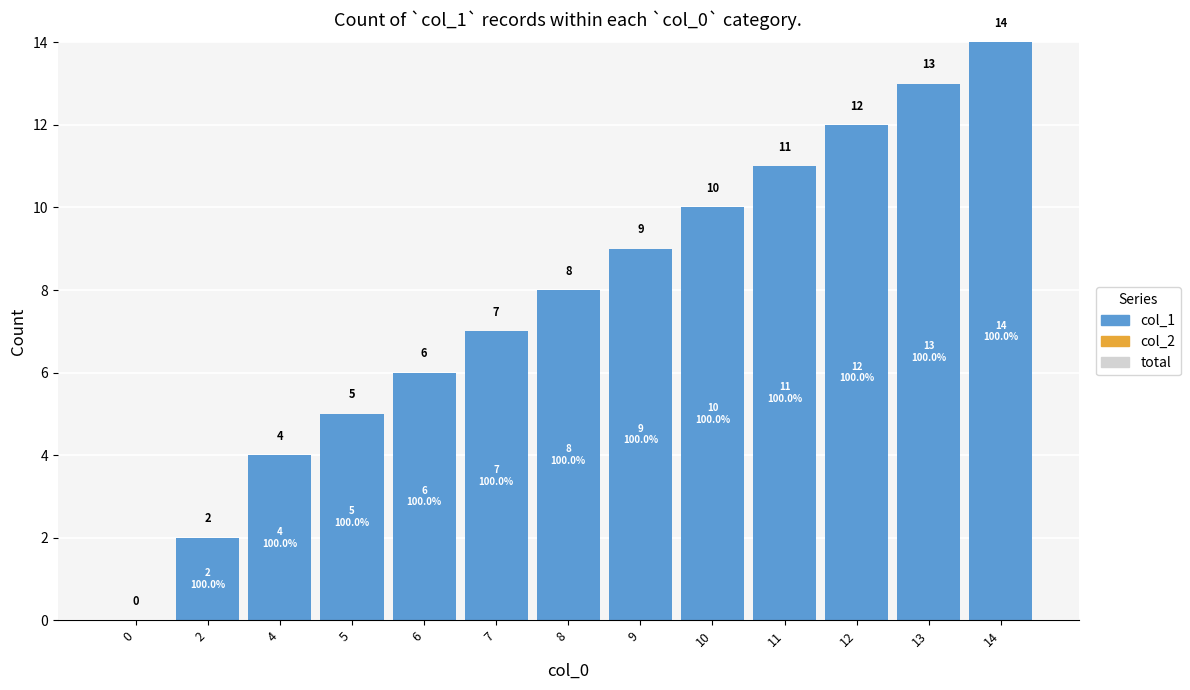

Which has a higher value, 5 or 2?

5